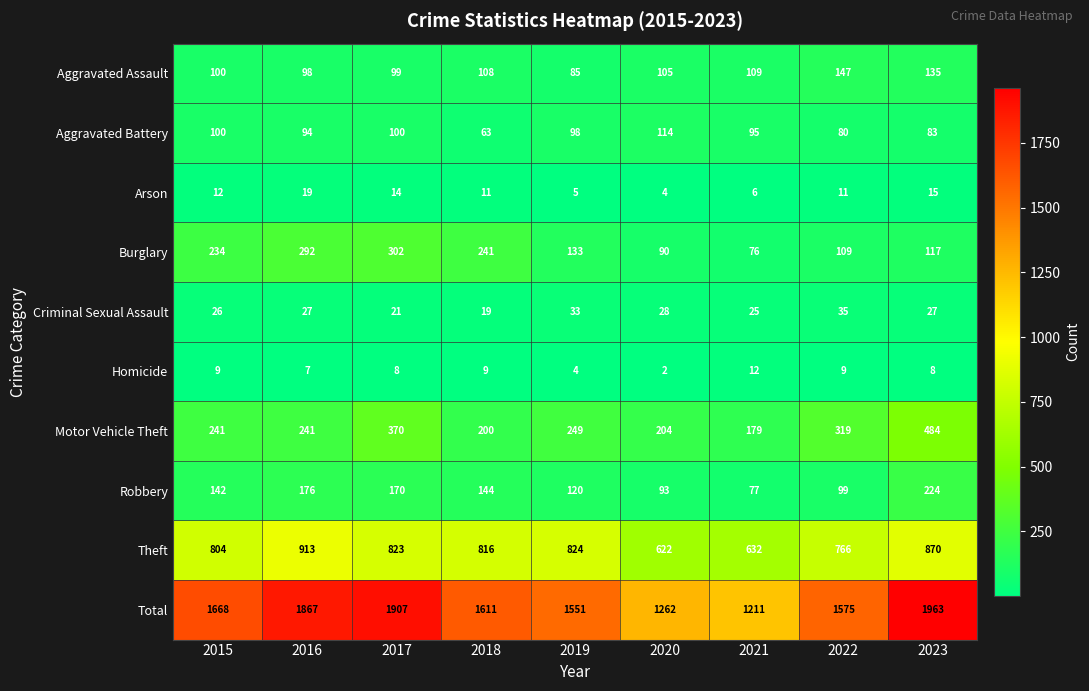

Rank the series by their maximum value, from highest to lowest.

Total, Theft, Motor Vehicle Theft, Burglary, Robbery, Aggravated Assault, Aggravated Battery, Criminal Sexual Assault, Arson, Homicide